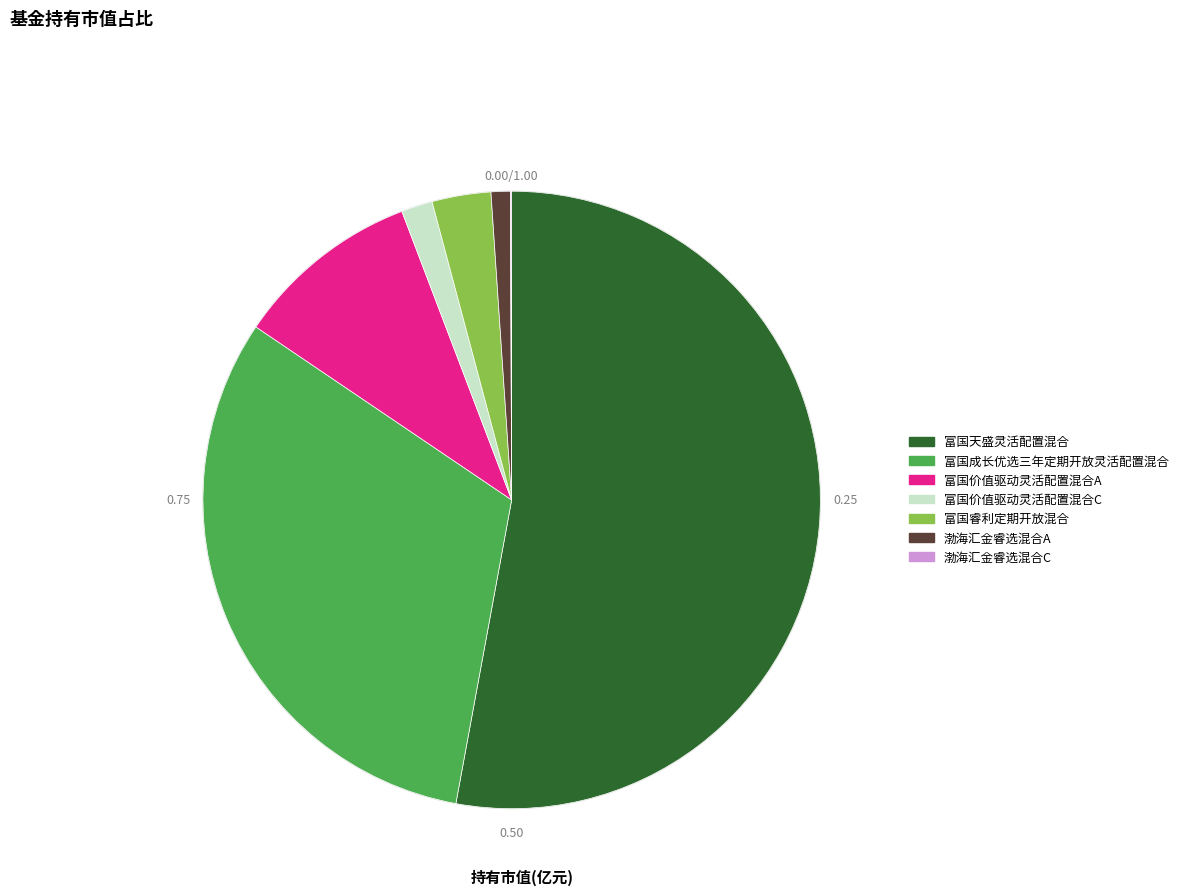

The 渤海汇金睿选混合A slice represents 1% of the pie. True or false?

True